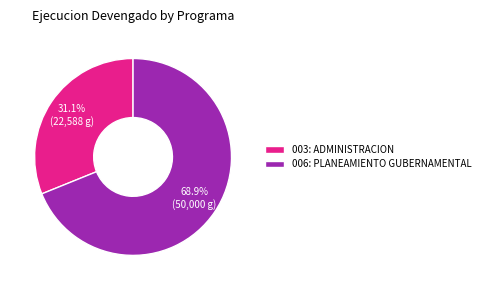

To the nearest percent, what portion does 003: ADMINISTRACION represent?

31%